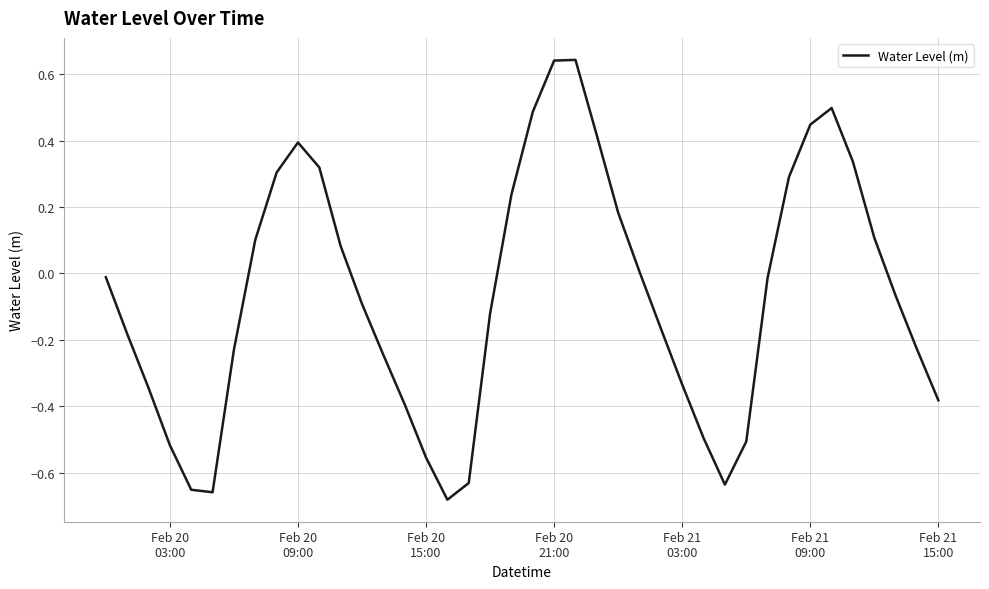

What is the difference between the maximum and minimum values?

1.3